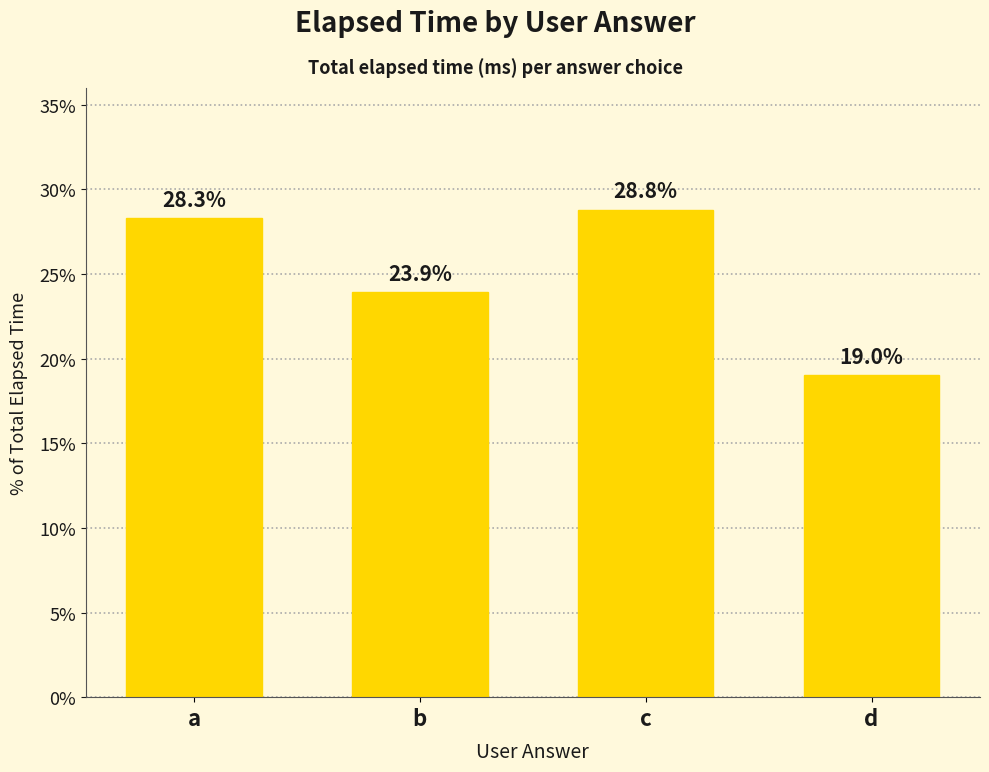

Reading right to left, extract all data points from this chart.

19.0	28.8	23.9	28.3